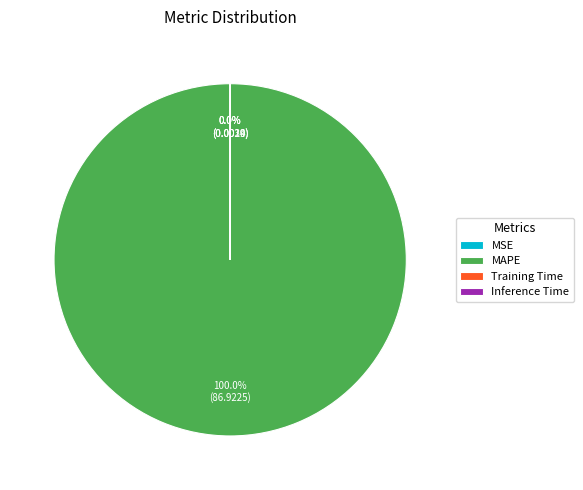

To the nearest percent, what is the difference between the largest and smallest slice percentages?

100%